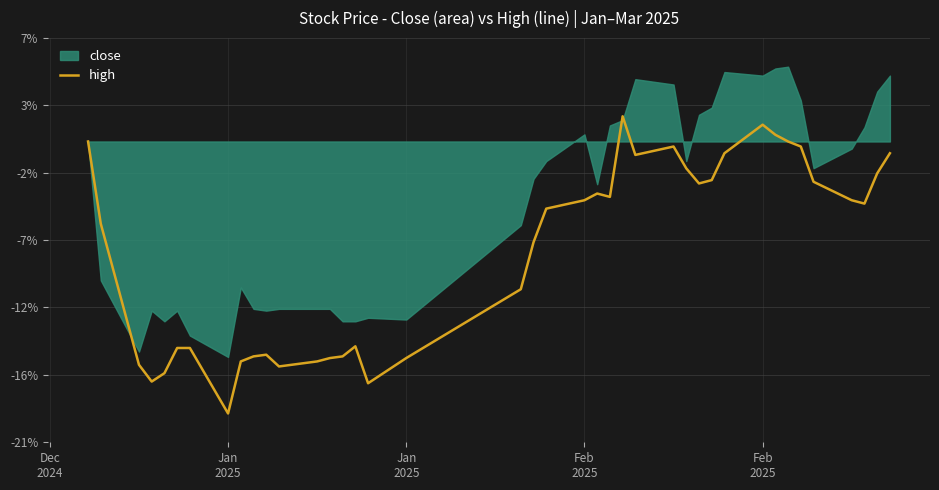

The chart shows a value of -6.5 at 36. True or false?

False